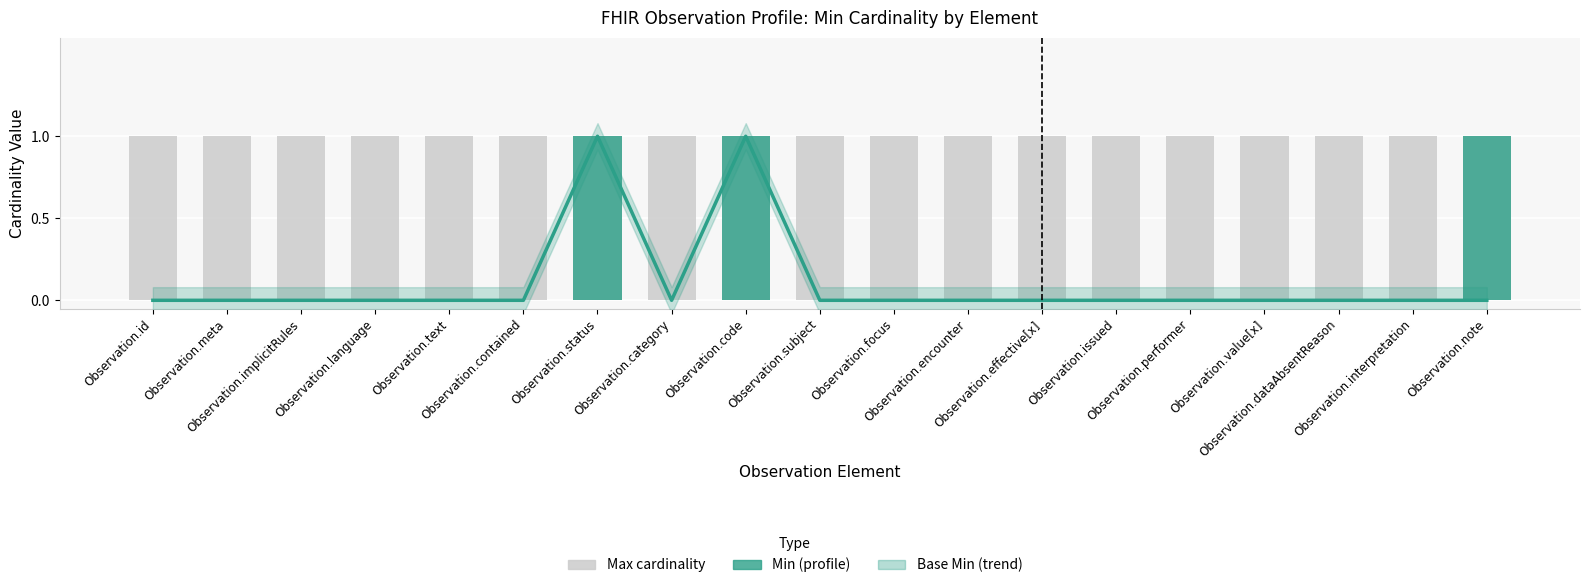

How many groups of bars are there?

19